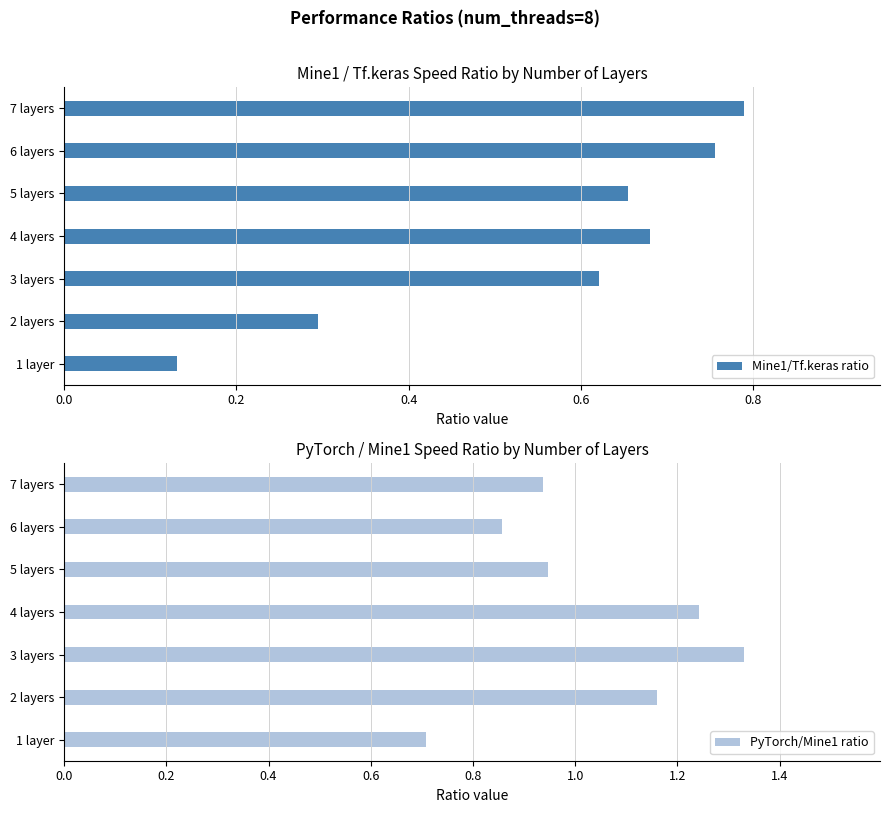

At which label does Mine1/Tf.keras ratio reach its peak?

7 layers